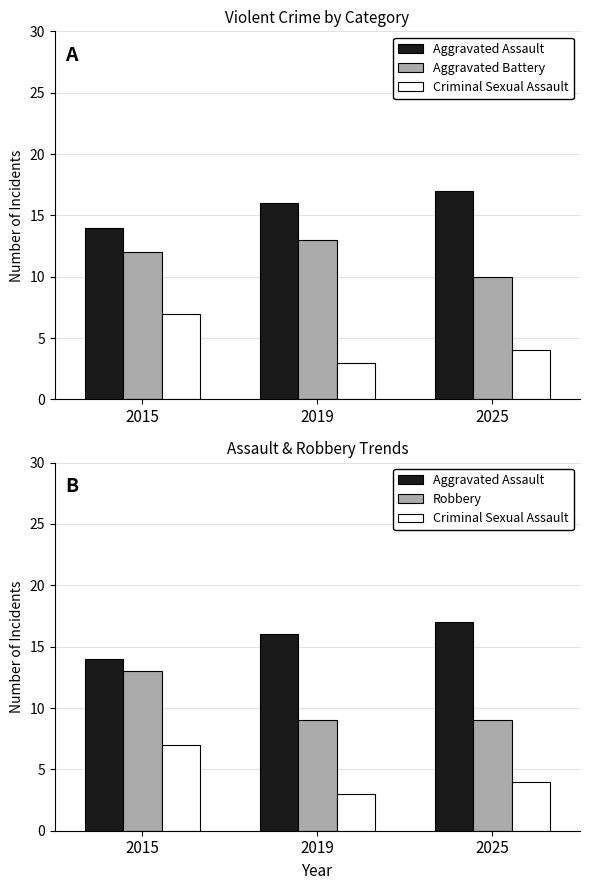

What is the highest value of the Robbery series?

13